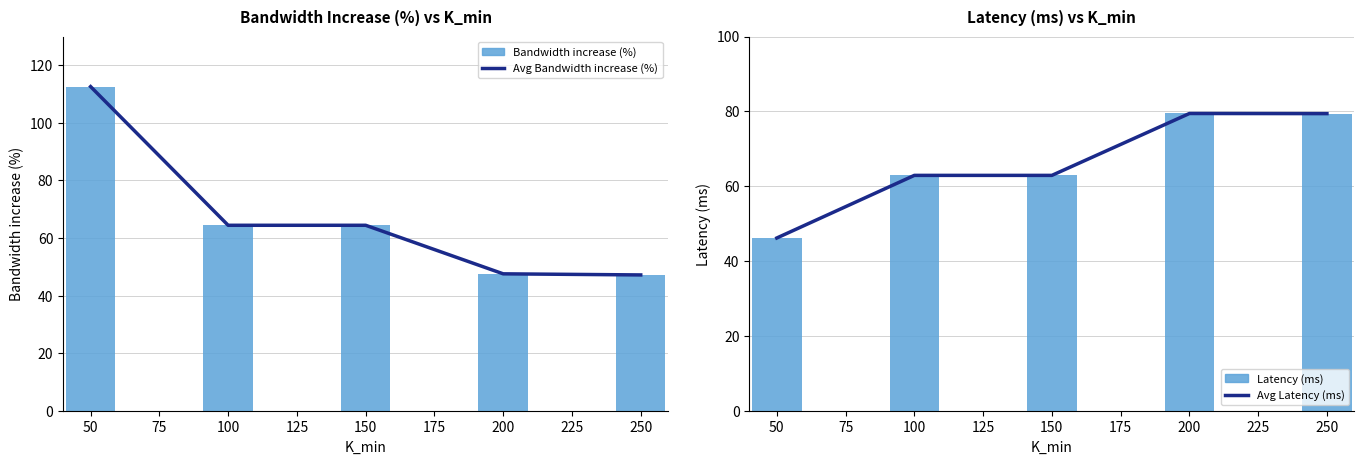

Is it true that Latency (ms) equals 39.5 at 125?

False